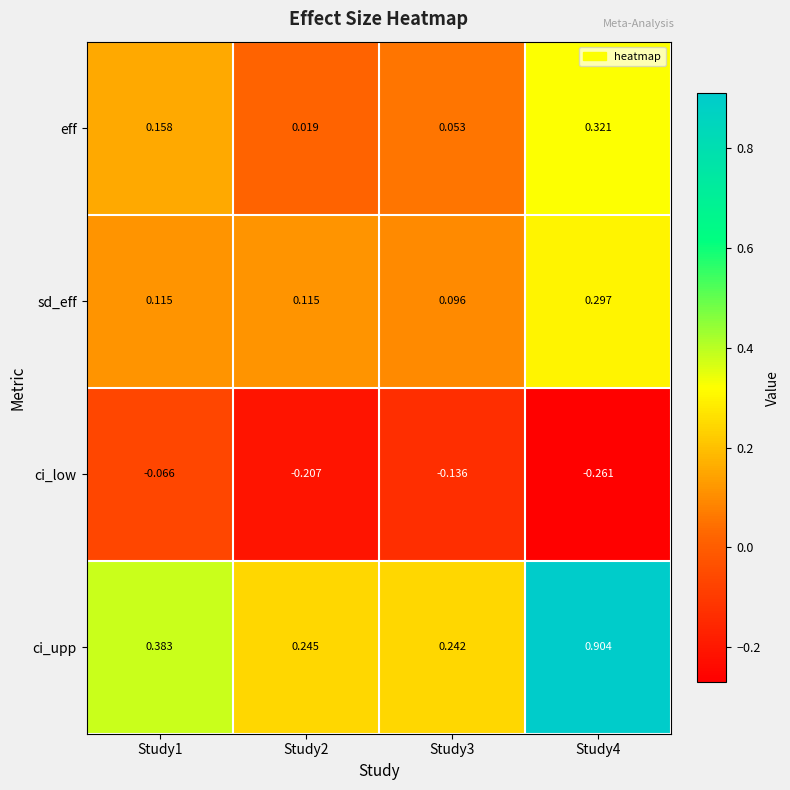

Rank the series at Study4 from lowest to highest value.

ci_low, sd_eff, eff, ci_upp